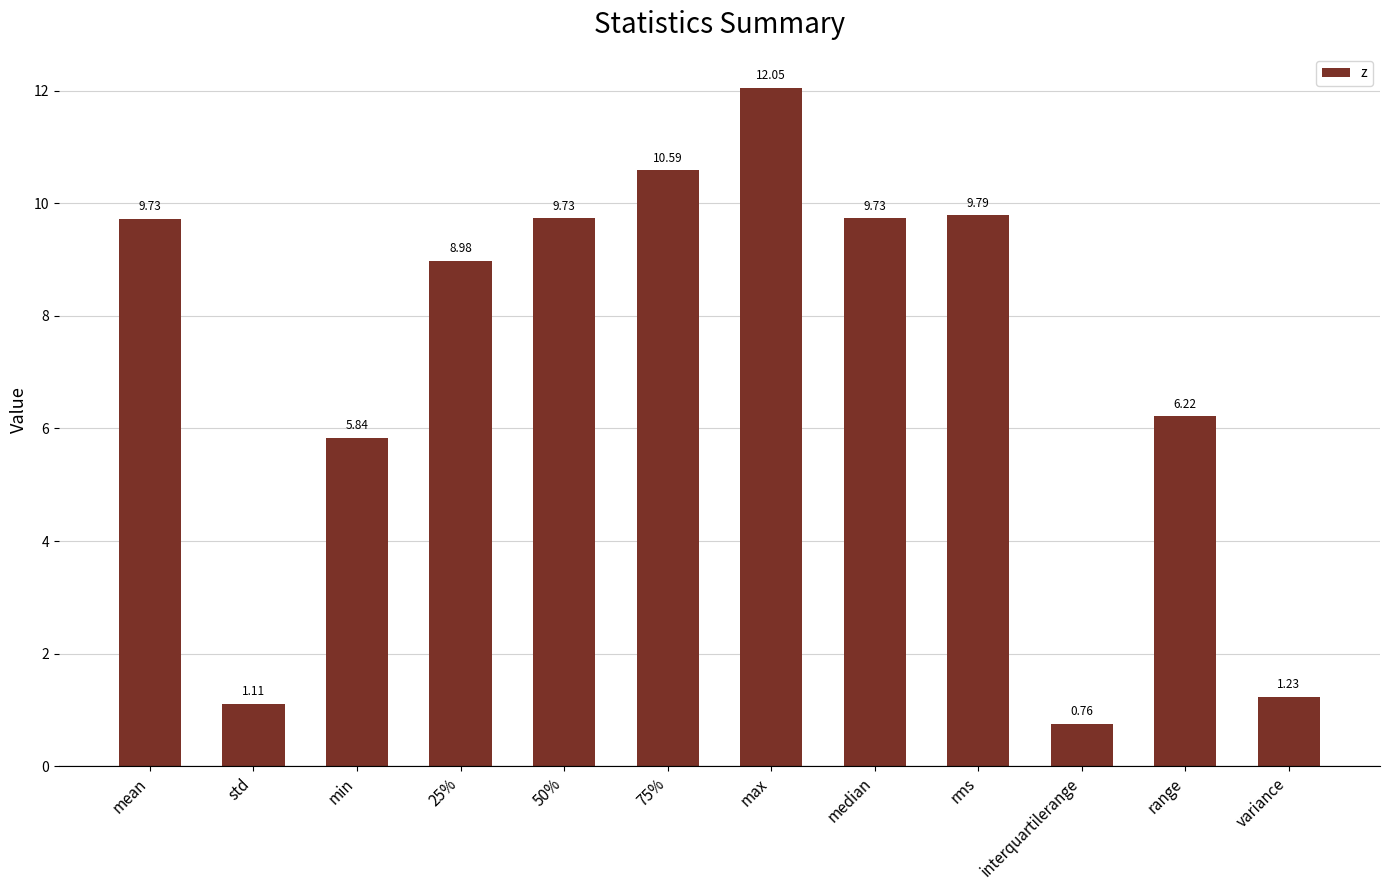

What is the approximate value at median?

9.7